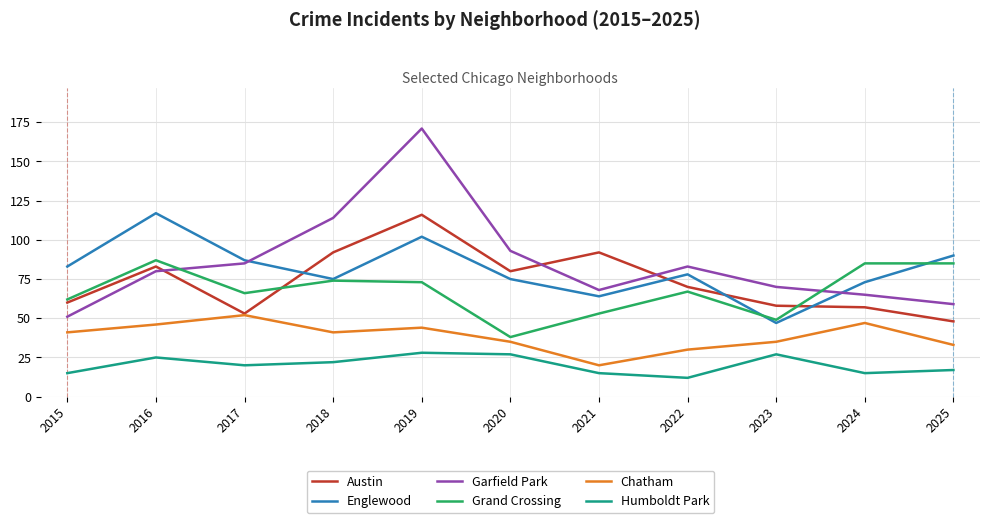

True or false: Englewood and Chatham intersect in this chart.

False